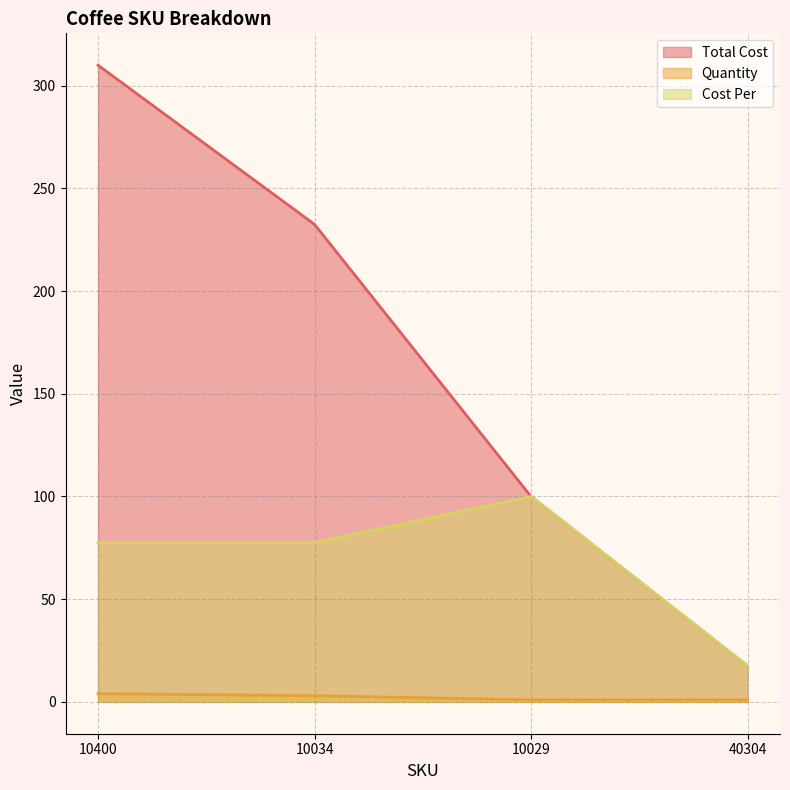

Where is Quantity nearest to the value 2?

10034